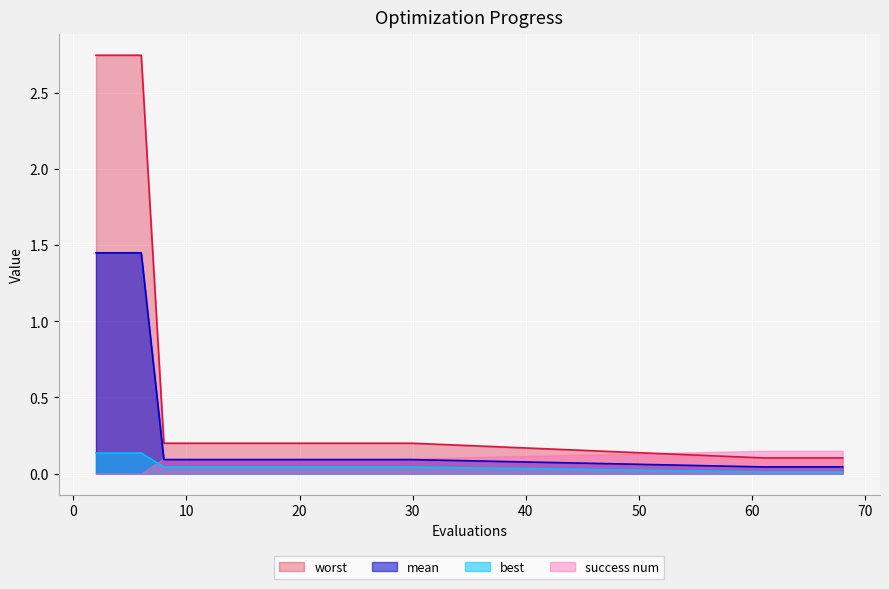

Which has a higher value, 61 or 18?

18